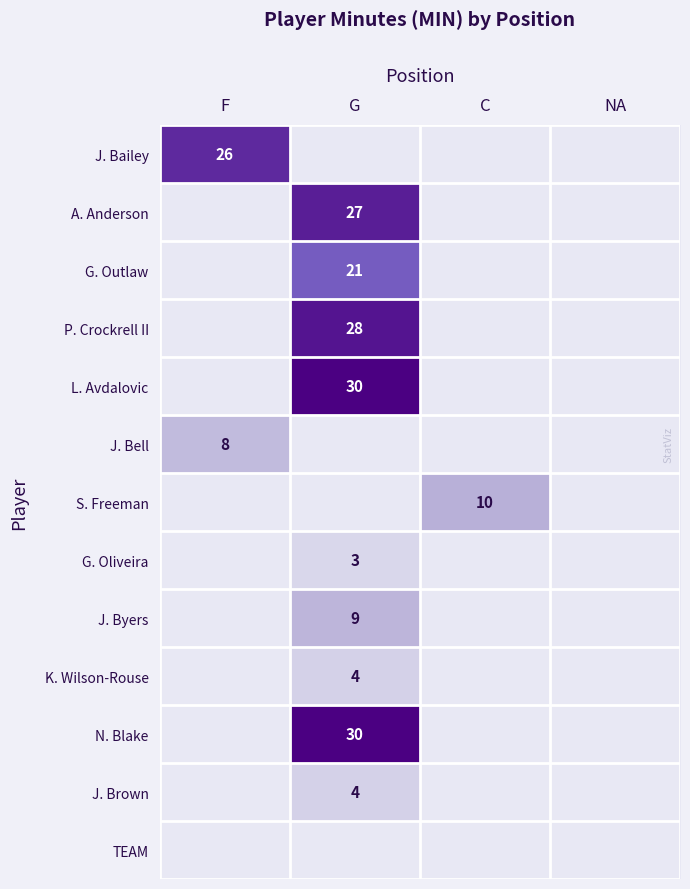

At G, list the series in order from largest to smallest.

L. Avdalovic, N. Blake, P. Crockrell II, A. Anderson, G. Outlaw, J. Byers, K. Wilson-Rouse, J. Brown, G. Oliveira, J. Bailey, J. Bell, S. Freeman, TEAM